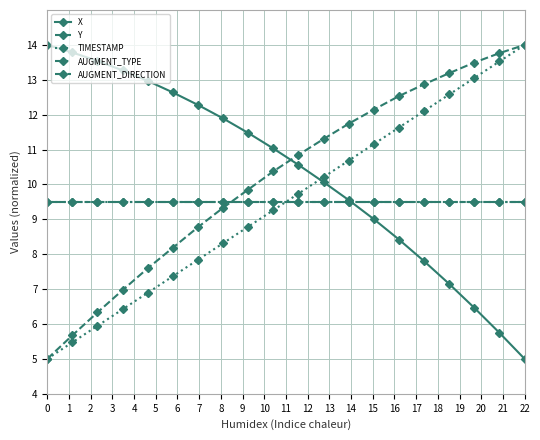

Reading left to right, extract all data points from this chart.

X: 14.0	13.8	13.5	13.3	13.0	12.6	12.3	11.9	11.5	11.0	10.6	10.1	9.6	9.0	8.4	7.8	7.1	6.5	5.7	5.0
Y: 5.0	5.7	6.3	7.0	7.6	8.2	8.8	9.3	9.9	10.4	10.8	11.3	11.7	12.1	12.5	12.9	13.2	13.5	13.8	14.0
TIMESTAMP: 5.0	5.5	5.9	6.4	6.9	7.4	7.8	8.3	8.8	9.3	9.7	10.2	10.7	11.2	11.6	12.1	12.6	13.1	13.5	14.0
AUGMENT_TYPE: 9.5	9.5	9.5	9.5	9.5	9.5	9.5	9.5	9.5	9.5	9.5	9.5	9.5	9.5	9.5	9.5	9.5	9.5	9.5	9.5
AUGMENT_DIRECTION: 9.5	9.5	9.5	9.5	9.5	9.5	9.5	9.5	9.5	9.5	9.5	9.5	9.5	9.5	9.5	9.5	9.5	9.5	9.5	9.5